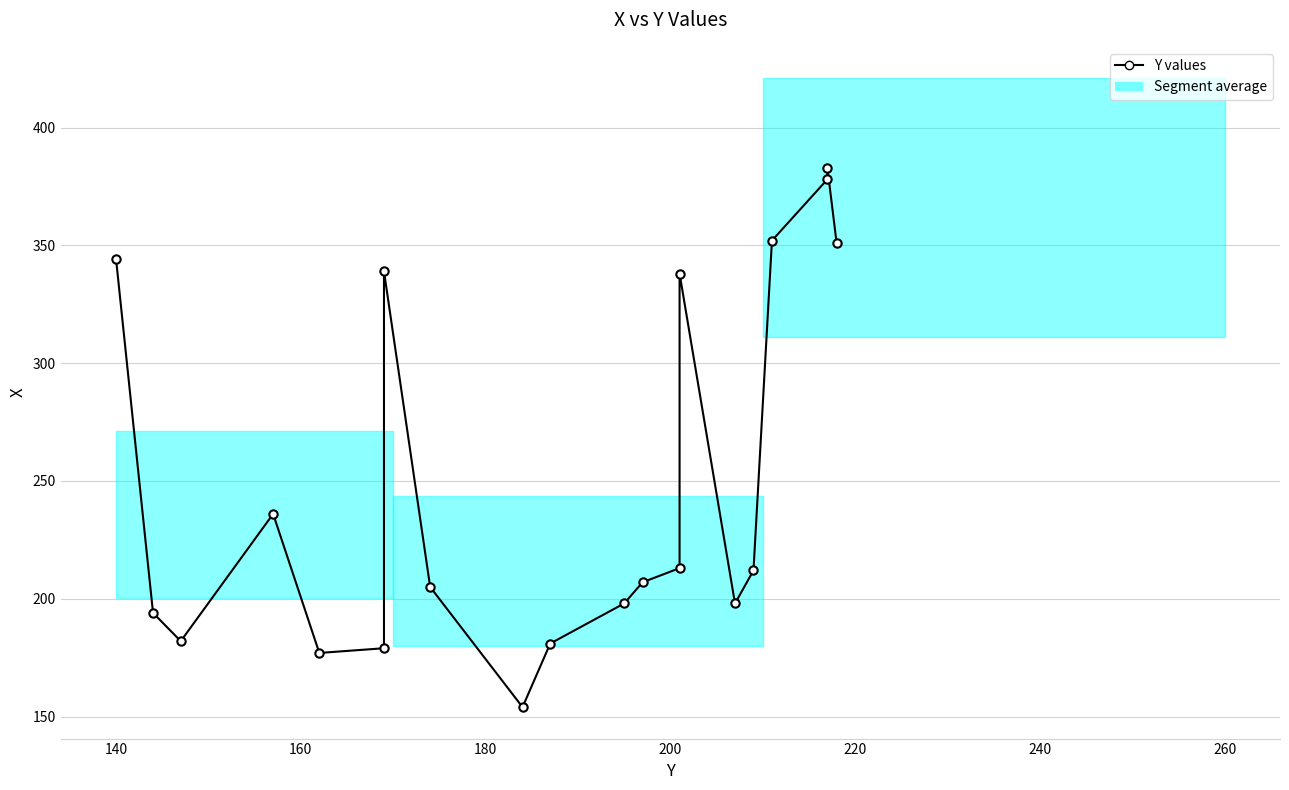

What is the sum of all values?

5021